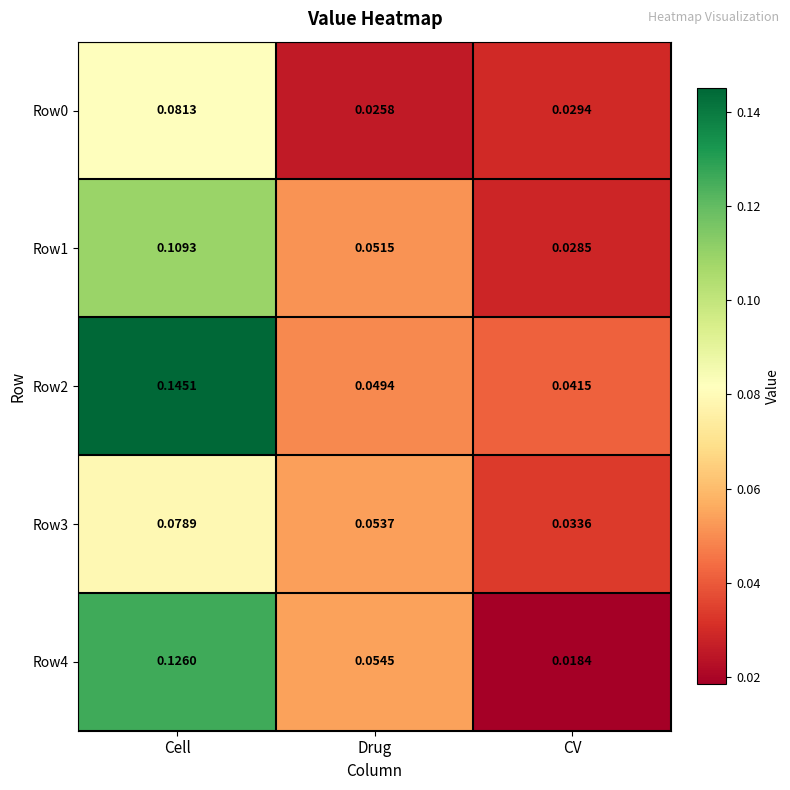

At which label is Row2 closest to 0?

CV